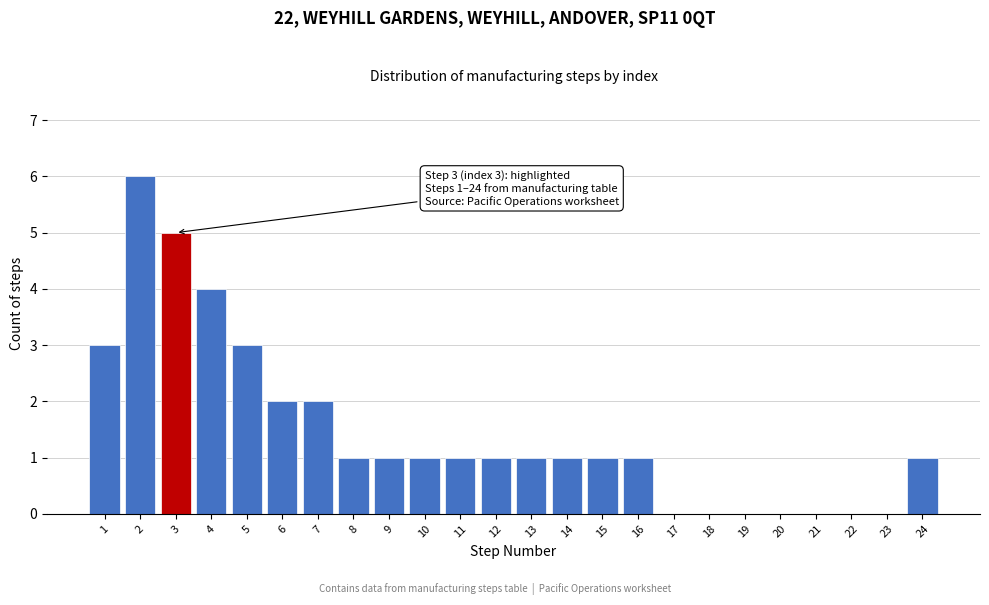

Reading right to left, transcribe all the data shown in this chart.

24=1	23=0	22=0	21=0	20=0	19=0	18=0	17=0	16=1	15=1	14=1	13=1	12=1	11=1	10=1	9=1	8=1	7=2	6=2	5=3	4=4	3=5	2=6	1=3